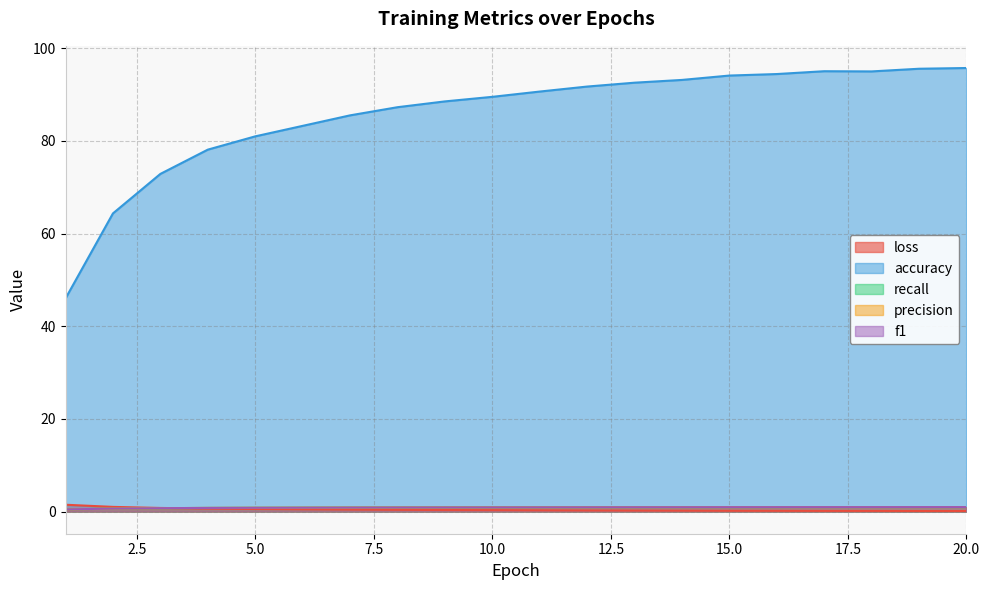

After their last crossing, which series has the higher values: loss or accuracy?

accuracy